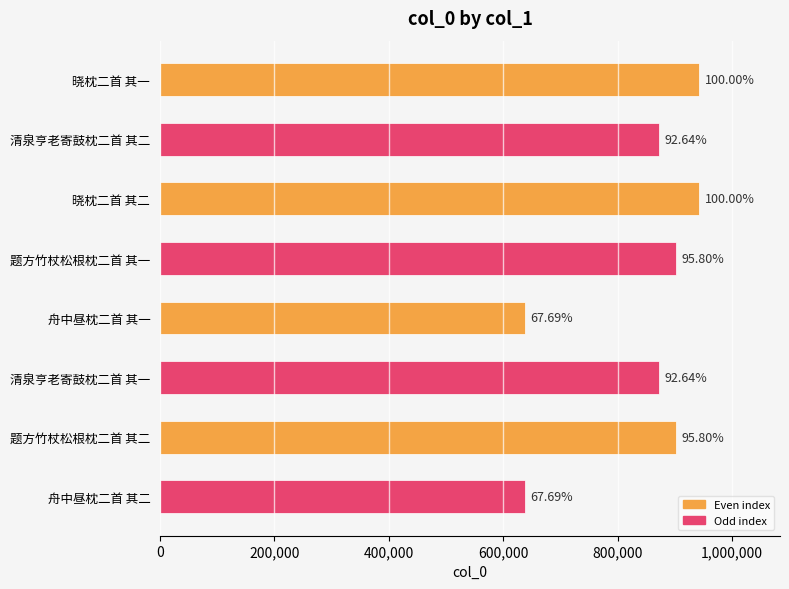

Does the chart contain any negative values?

No